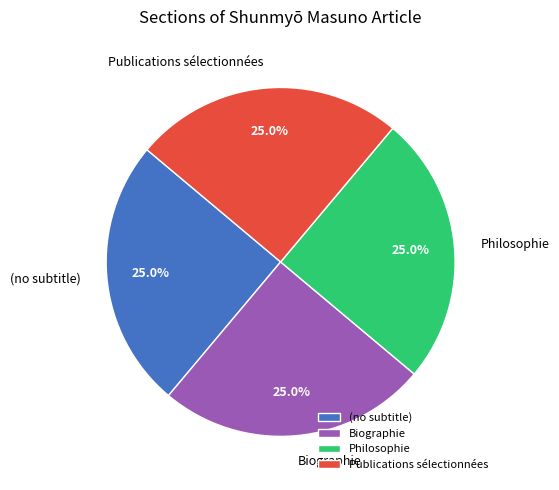

Approximately how many times larger is the value at Biographie compared to Publications sélectionnées?

1.0